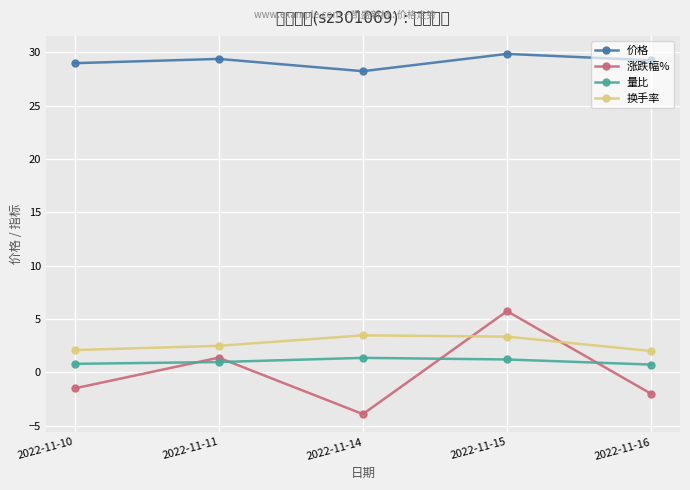

What is the highest value of the 价格 series?

29.9